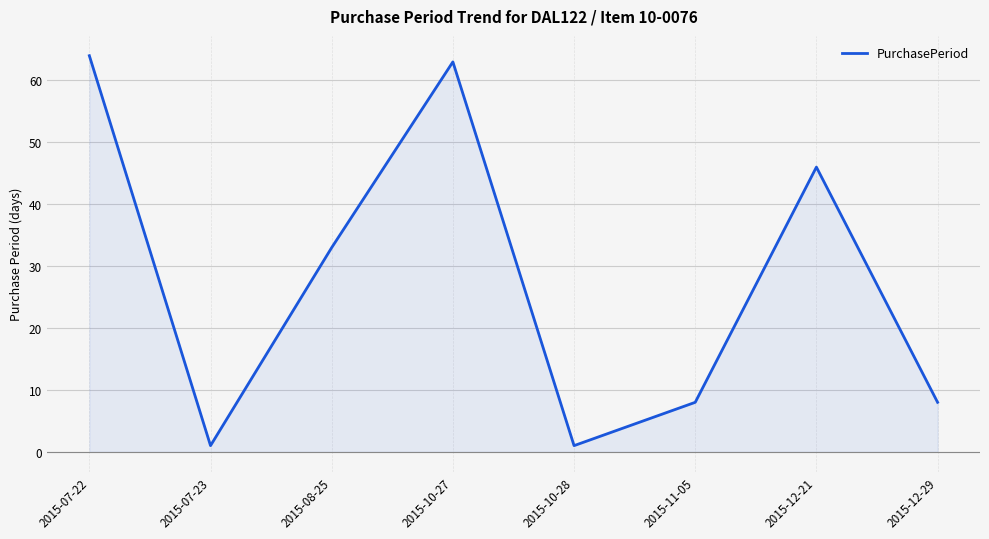

True or false: the data shows 13 at 2015-08-25.

False